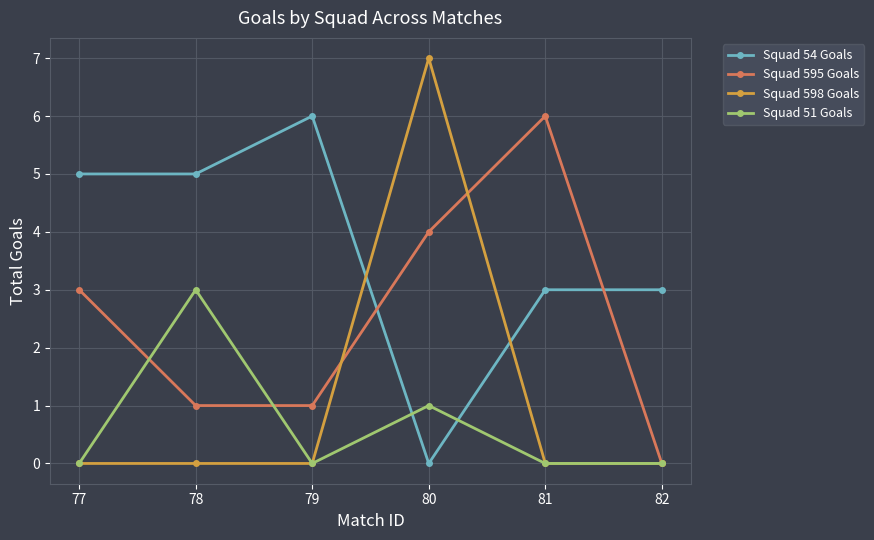

At which category is the sum across all series the highest?

80